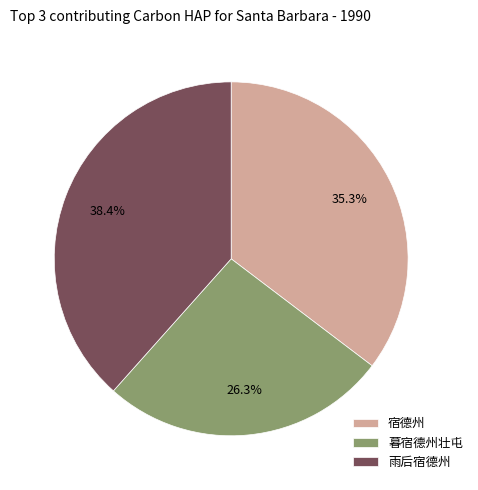

What is the ratio of the value at 宿德州 to the value at 雨后宿德州?

0.9